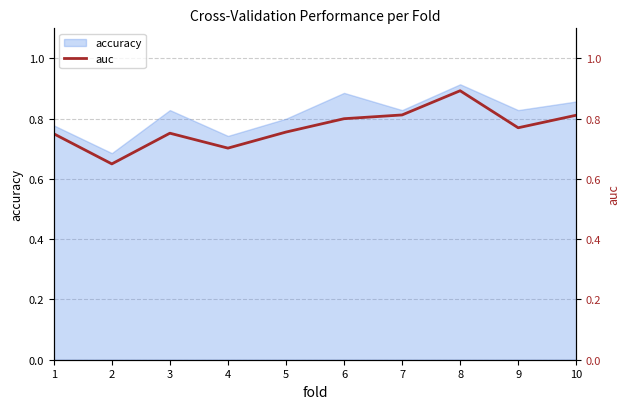

Which label corresponds to the largest value in the chart?

8